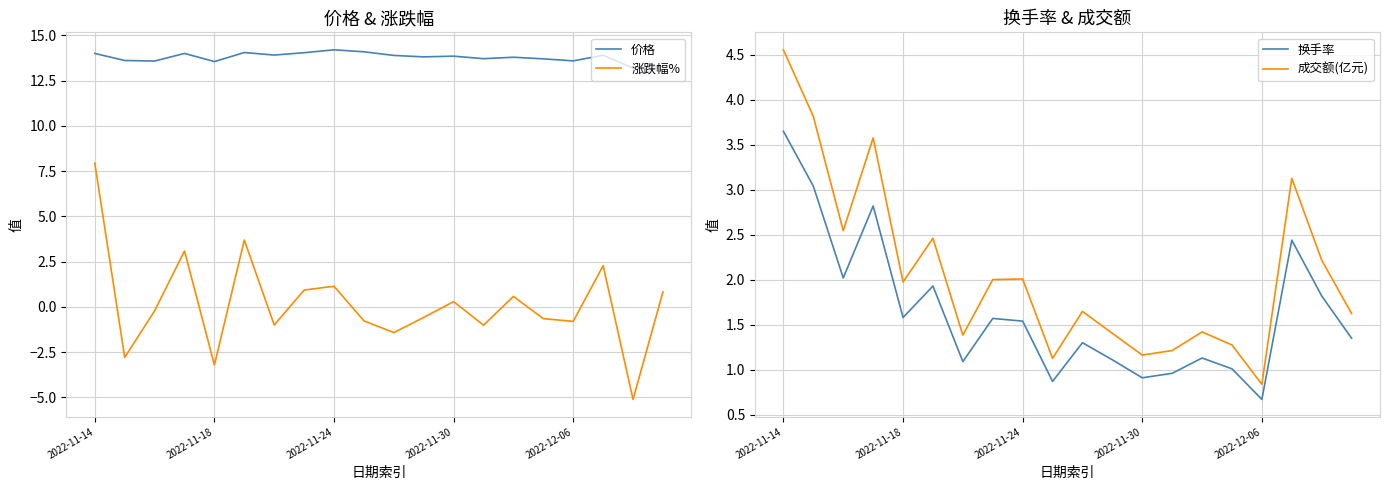

True or false: 成交额(亿元) has a value of 2.9 at 2022-11-24.

False